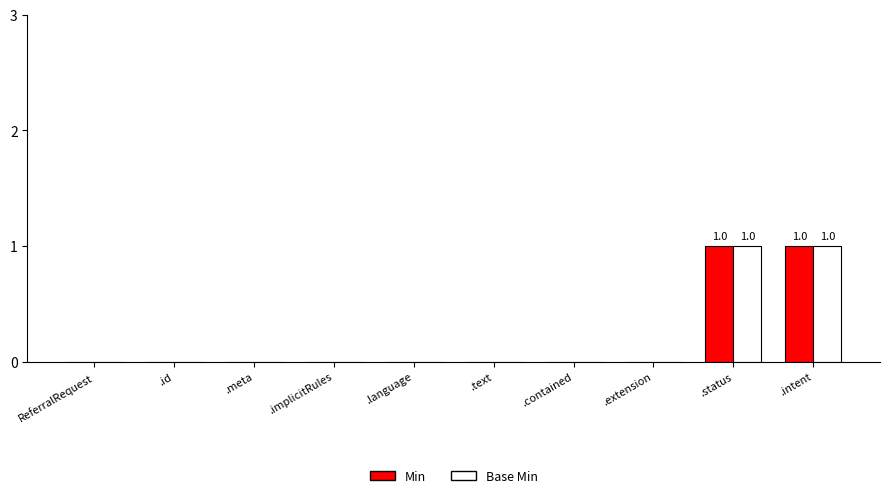

True or false: Min has a value of 0 at ReferralRequest.

True